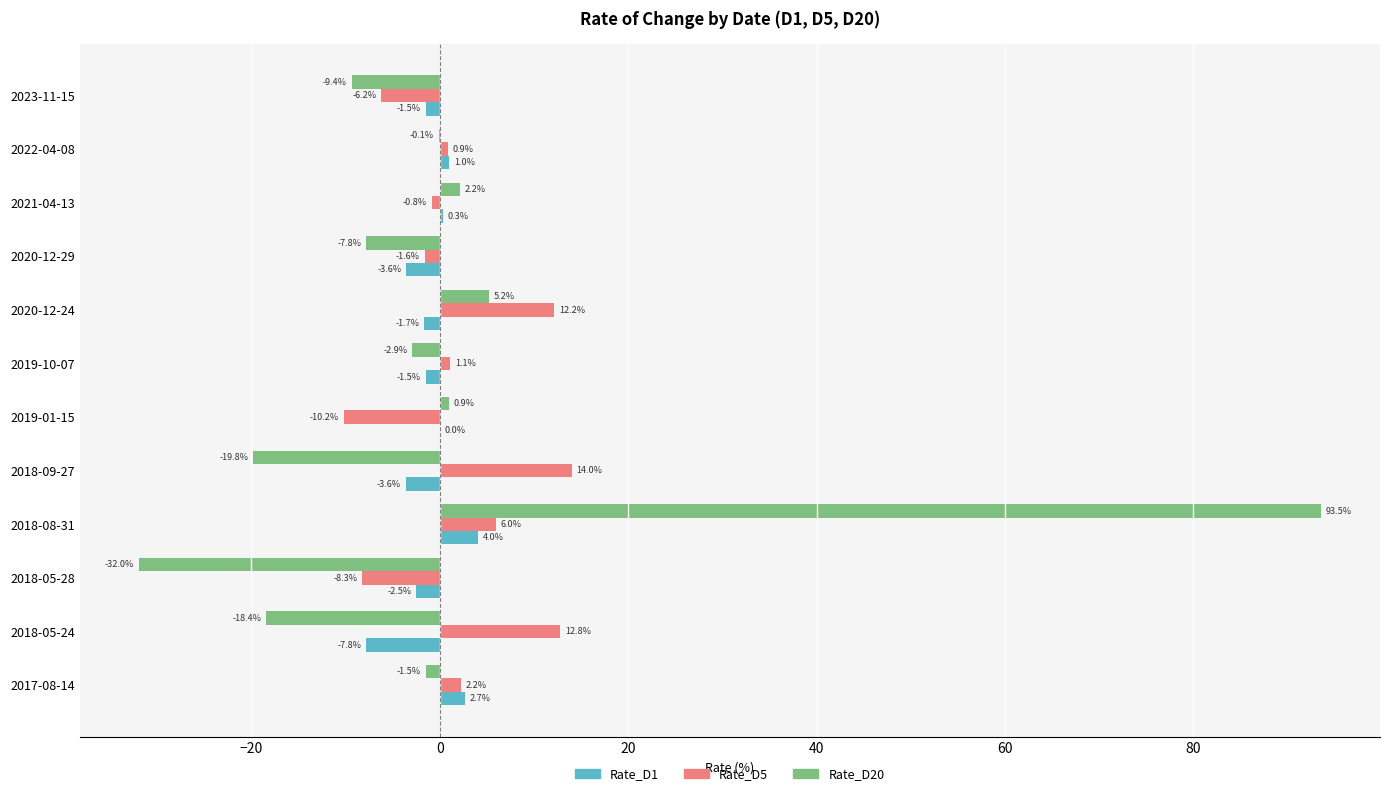

Which series has the largest total across all categories?

Rate_D5